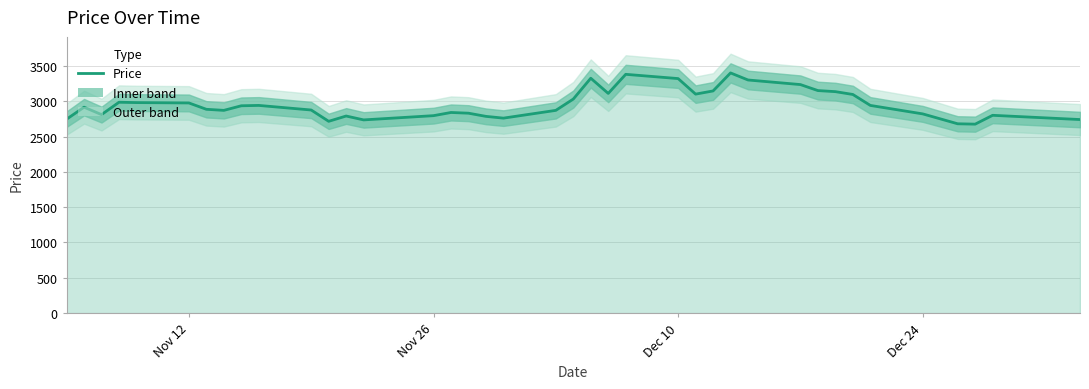

True or false: there are more than 2 points higher than both neighbors.

True